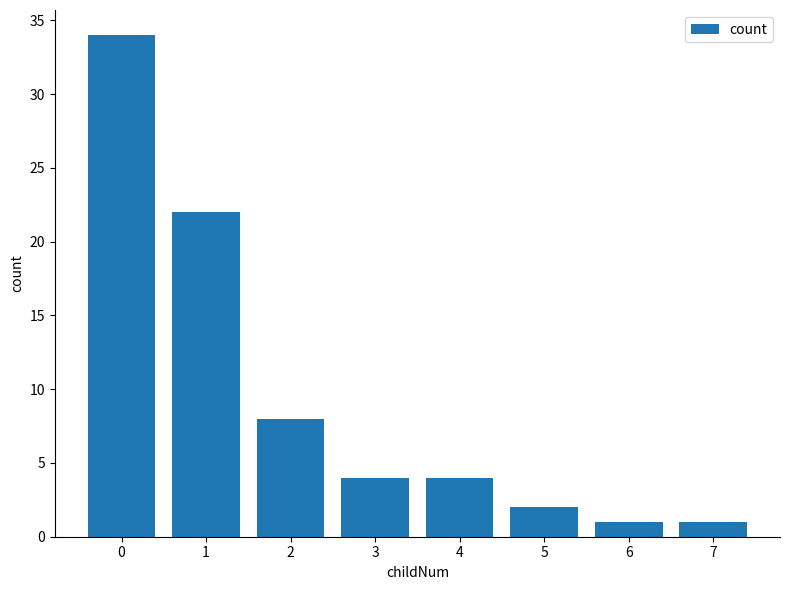

What is the value of the 7th bar from the left?

1